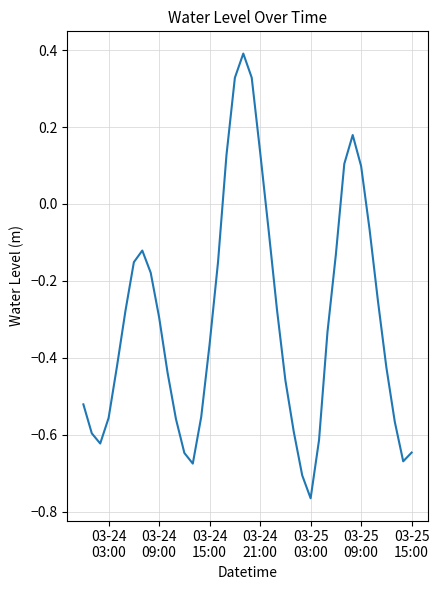

What is the greatest value displayed?

0.4